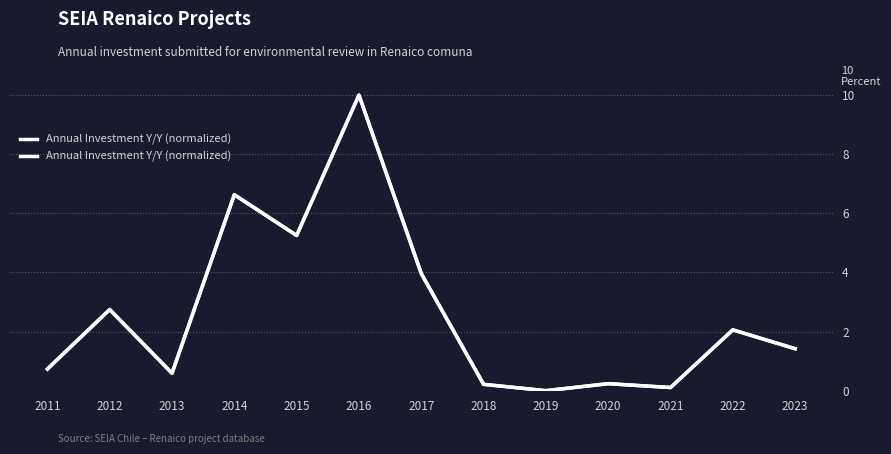

What is the difference between the maximum and minimum values?

10.0